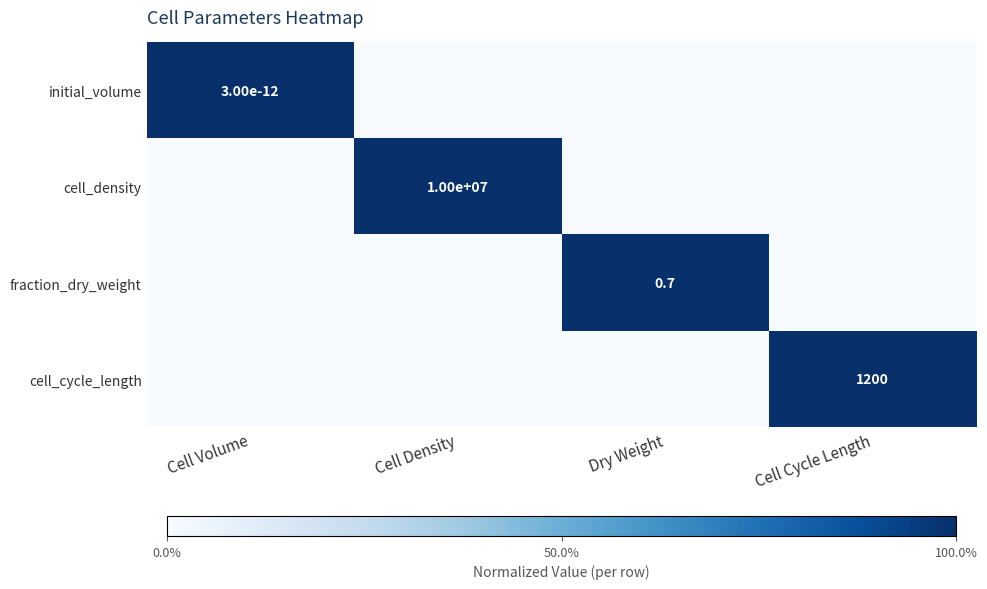

What is the difference between the highest and lowest values at Cell Volume?

1